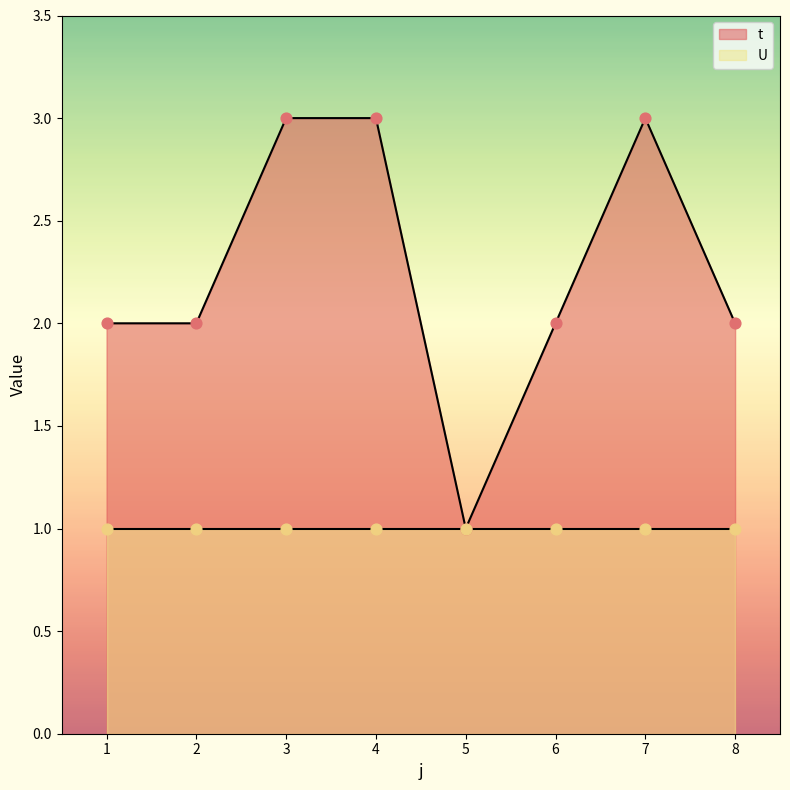

What is the change in value from 2 to 3?

+1